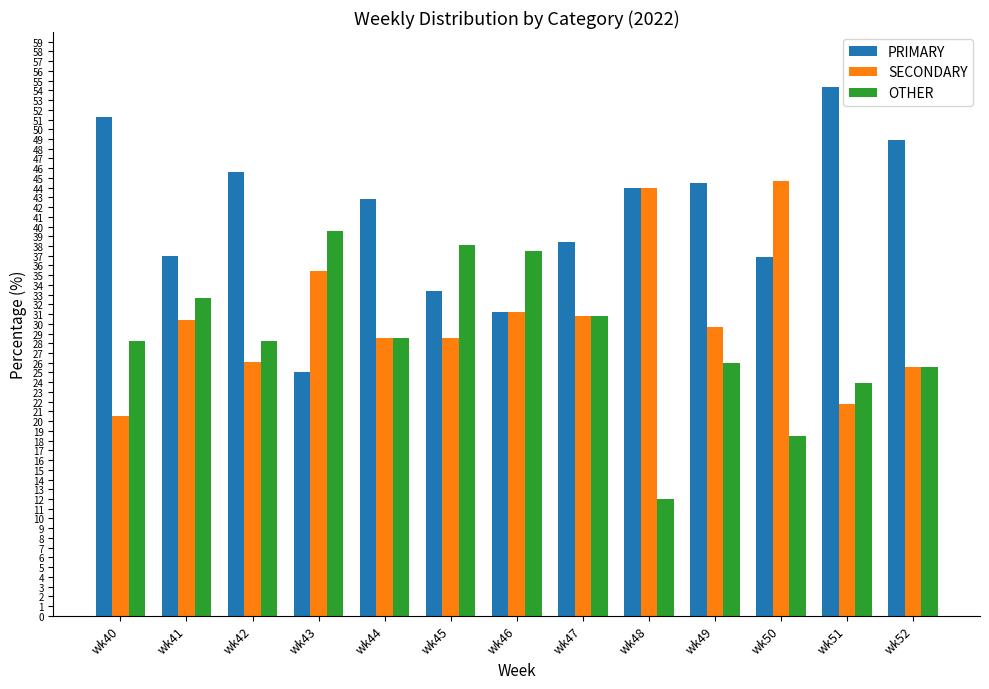

What is the total value across all series at wk45?

100.0